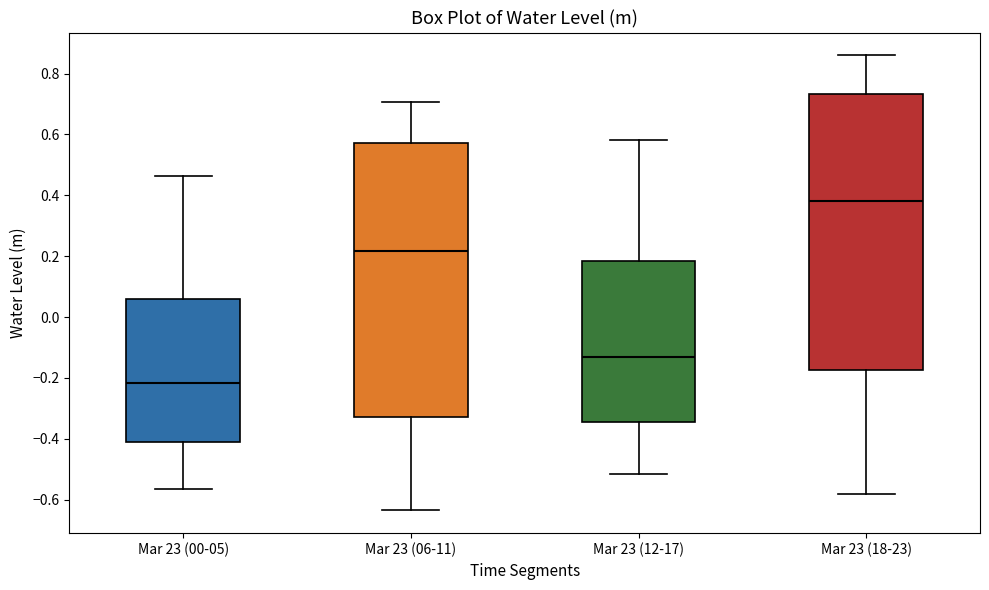

Reading left to right, read every box against the y-axis: the position of its median line, the range the box covers, and the ends of its whiskers. The values are not printed on the chart, so give them approximately, as read against the axis.

Mar 23 (00-05): median -0.22, box -0.42 to 0.06, whiskers -0.56 to 0.46
Mar 23 (06-11): median 0.22, box -0.32 to 0.58, whiskers -0.64 to 0.70
Mar 23 (12-17): median -0.14, box -0.34 to 0.18, whiskers -0.52 to 0.58
Mar 23 (18-23): median 0.38, box -0.18 to 0.74, whiskers -0.58 to 0.86